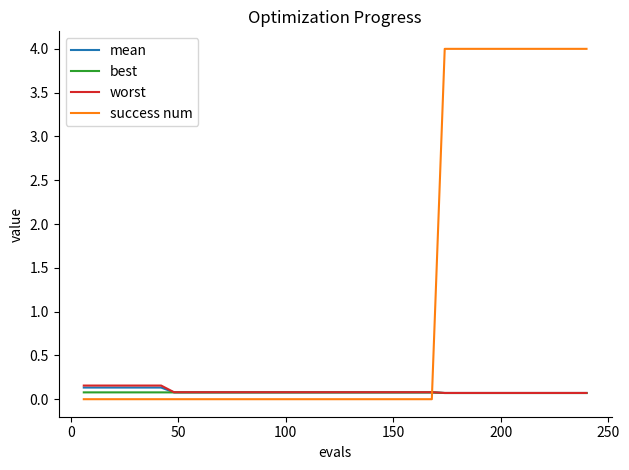

What is the greatest value displayed?

4.0